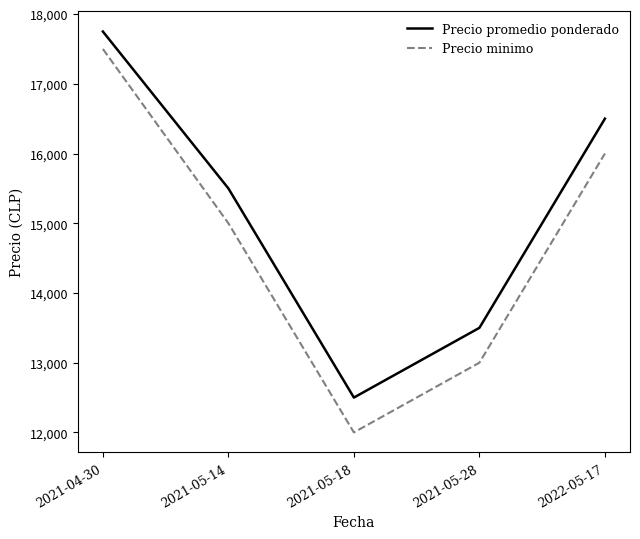

Rank the categories by Precio promedio ponderado value from lowest to highest.

2021-05-18, 2021-05-28, 2021-05-14, 2022-05-17, 2021-04-30